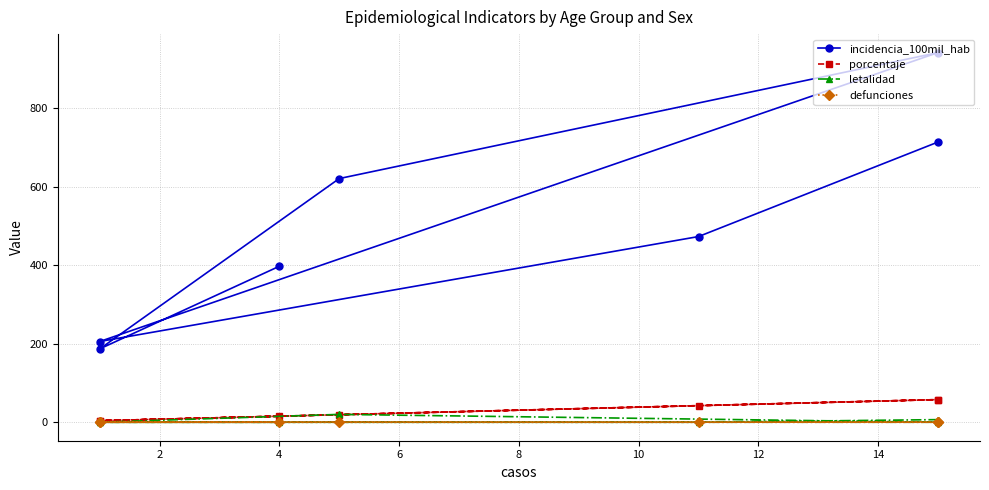

Between which two adjacent categories do letalidad and porcentaje first intersect?

2 and 4